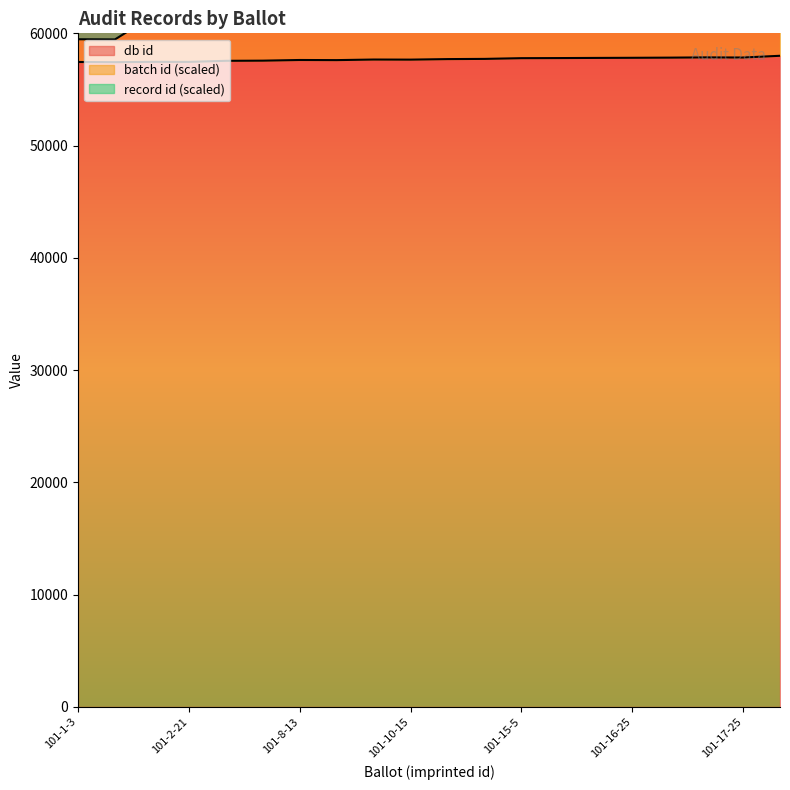

Rank the categories by batch id value from lowest to highest.

101-1-9, 101-1-3, 101-2-21, 101-2-2, 101-5-13, 101-6-6, 101-8-17, 101-8-13, 101-10-15, 101-10-10, 101-11-7, 101-12-15, 101-15-5, 101-15-20, 101-16-16, 101-16-25, 101-17-14, 101-17-25, 101-17-21, 101-23-7